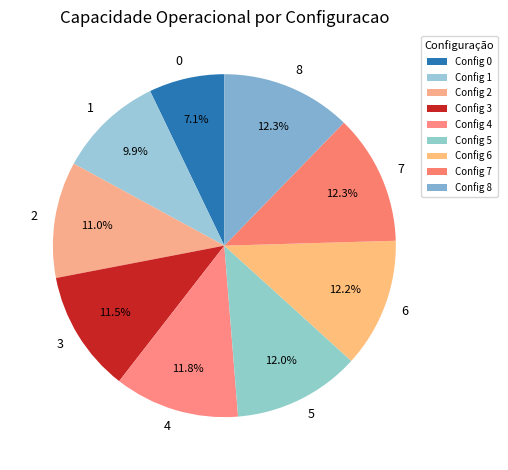

How many segments does this pie chart have?

9